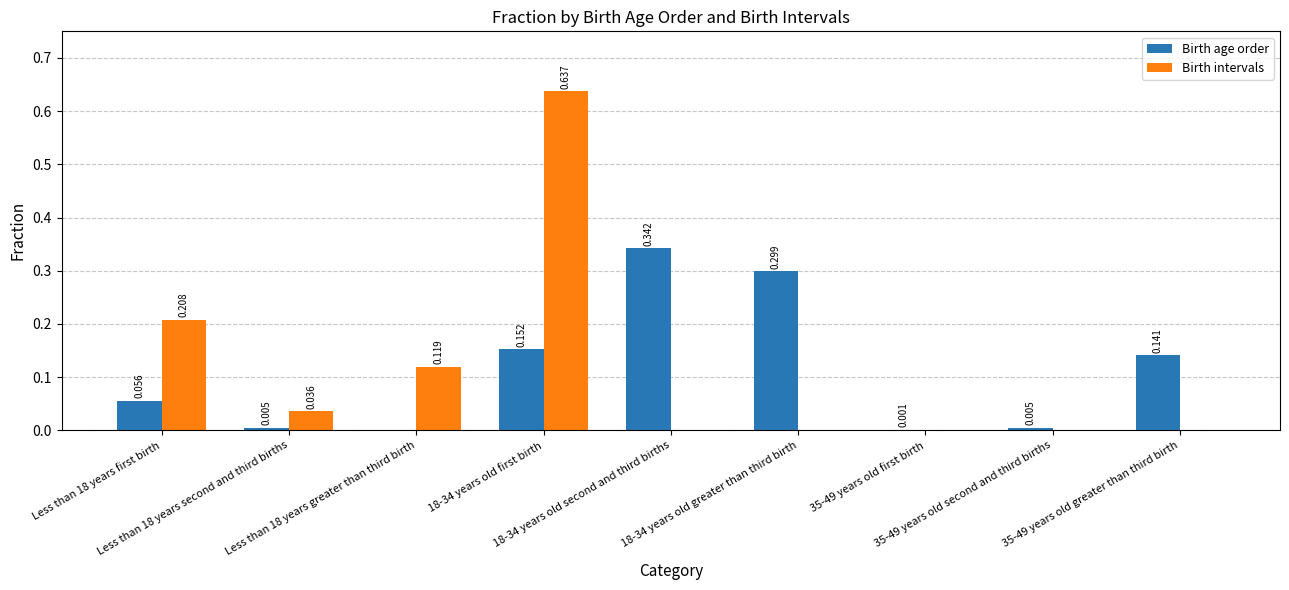

Which series has the largest total across all categories?

Birth age order